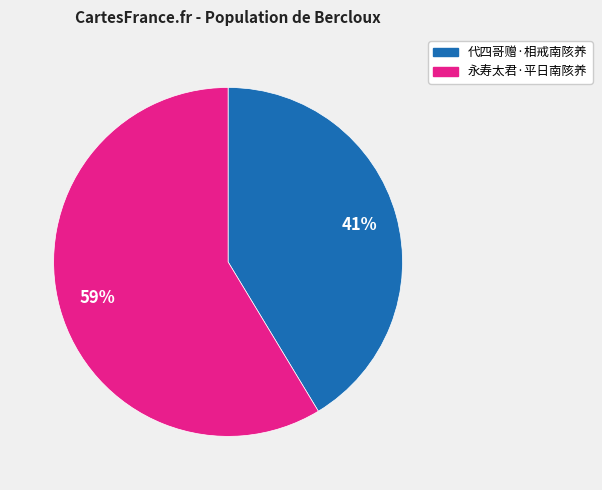

To the nearest percent, what percentage of the pie is 代四哥赠·相戒南陔养?

41%